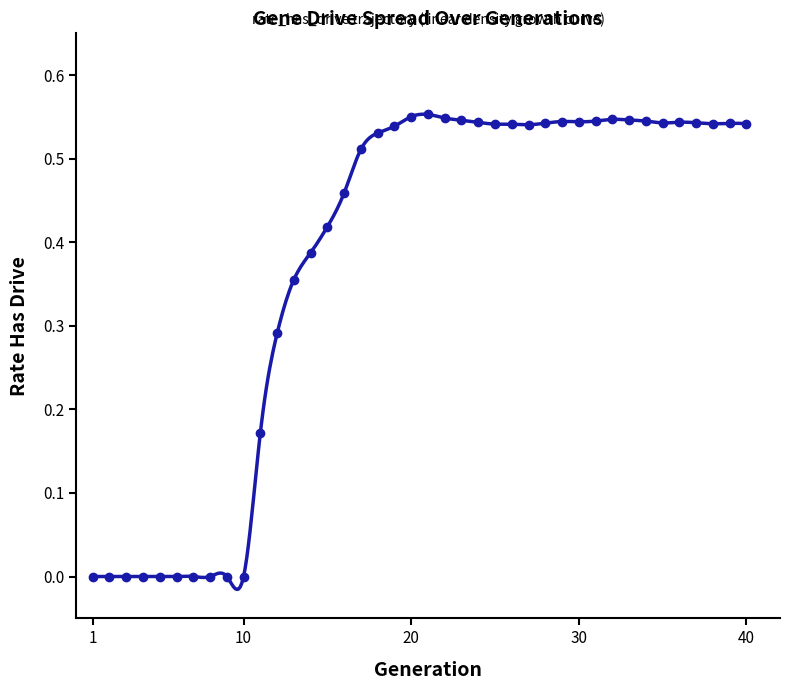

At which category does the chart reach its peak across all series?

21